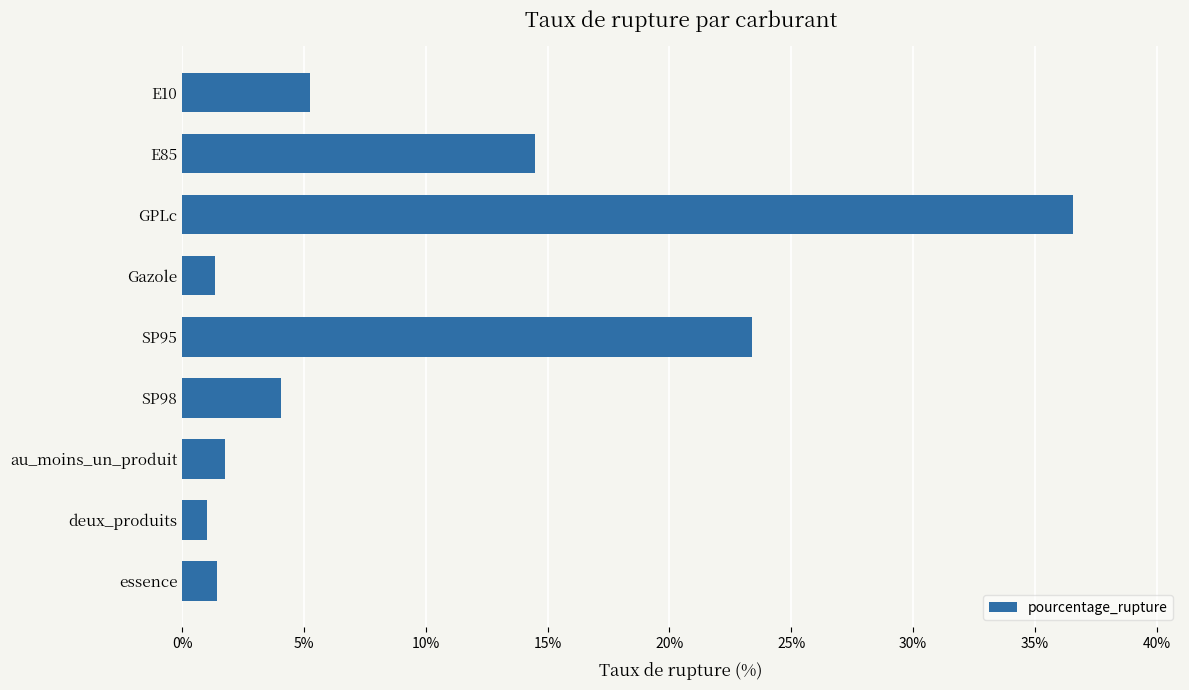

Read the value at Gazole.

1.3